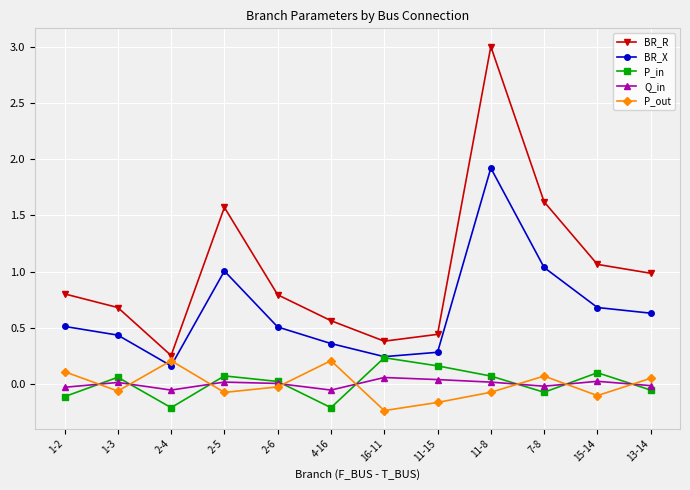

The P_out series shows 0.1 at 2-4. True or false?

False